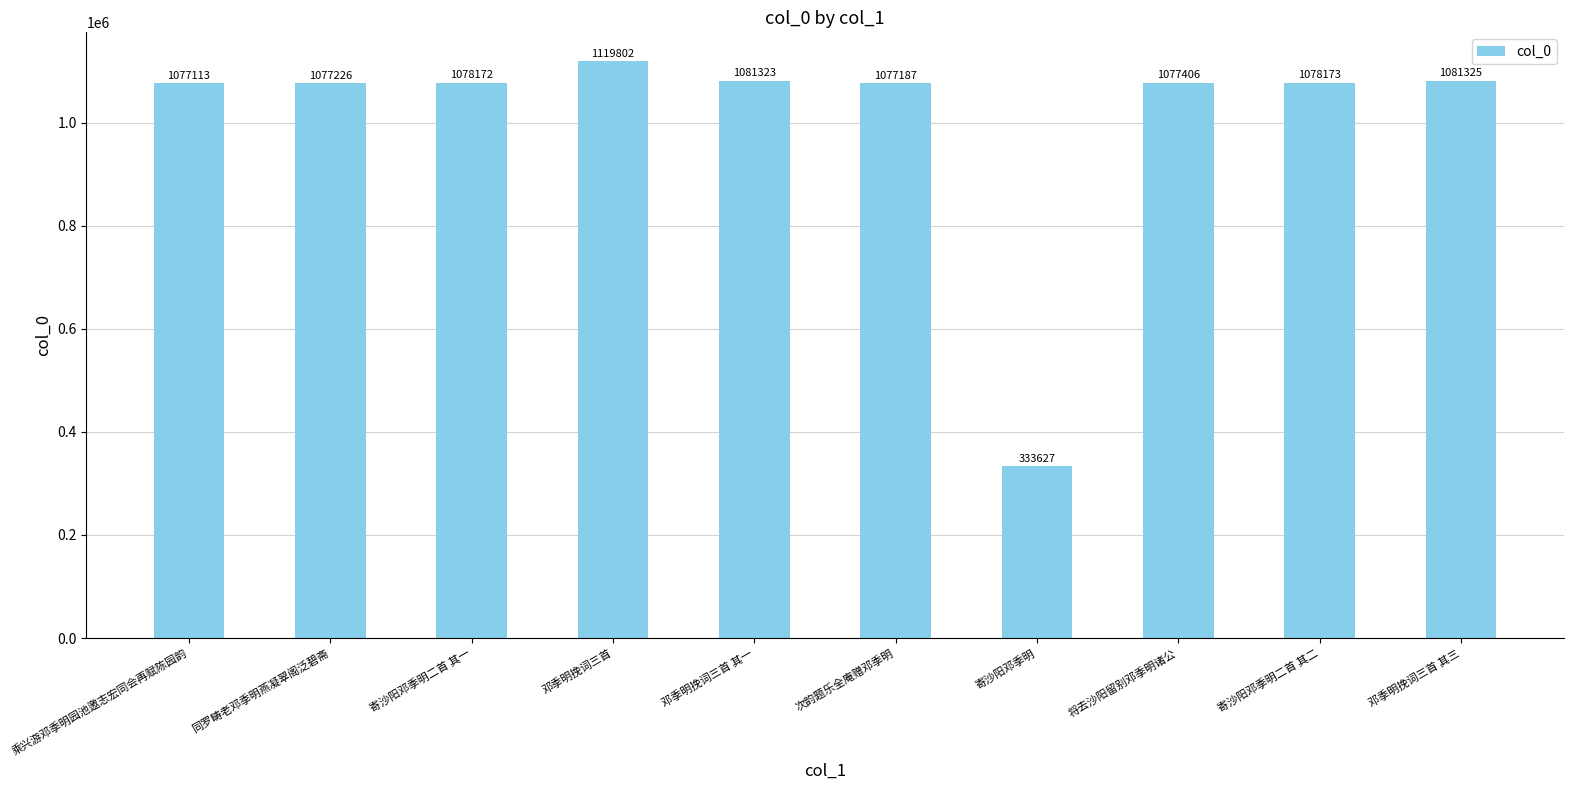

What is the difference between the maximum and second lowest values?

42689